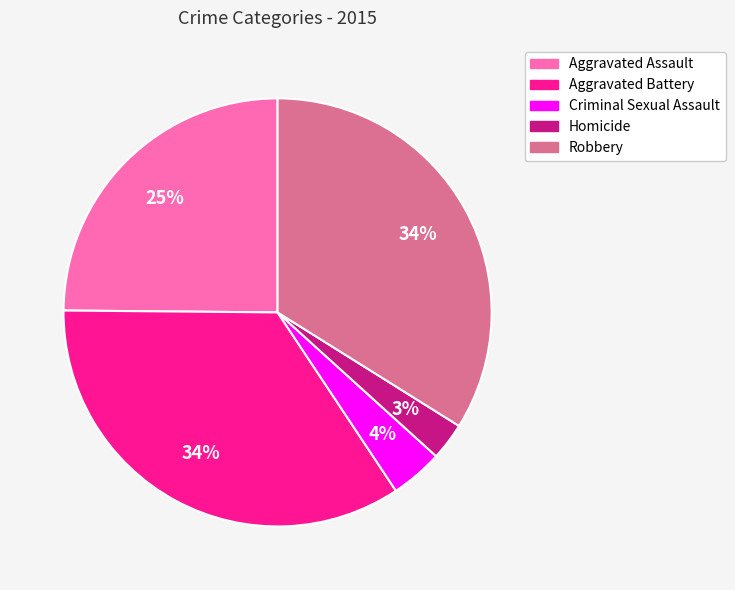

Is there any slice that represents more than half of the pie?

No